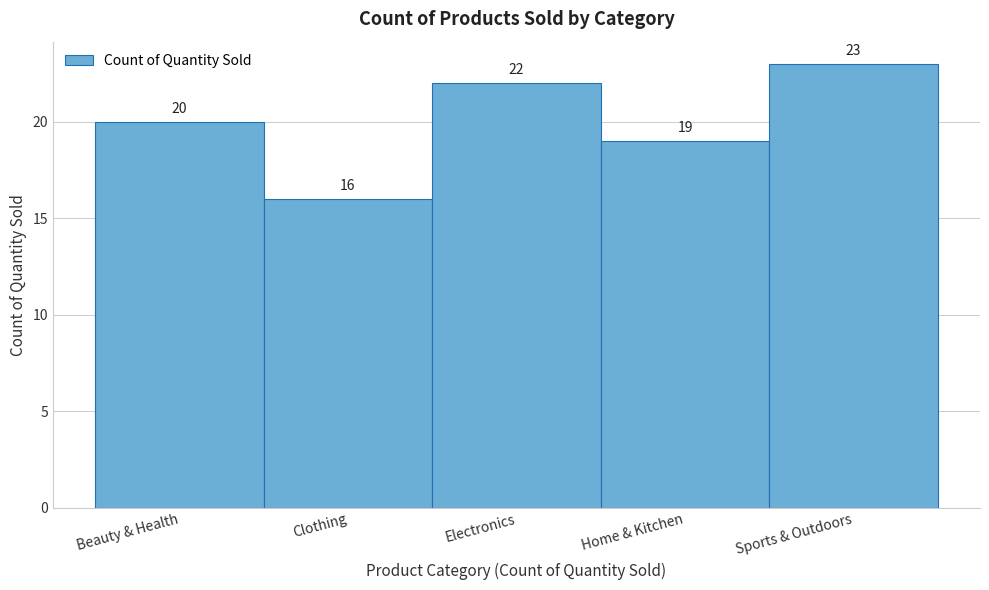

Reading left to right, what are all the values shown in this chart?

Beauty & Health=20	Clothing=16	Electronics=22	Home & Kitchen=19	Sports & Outdoors=23